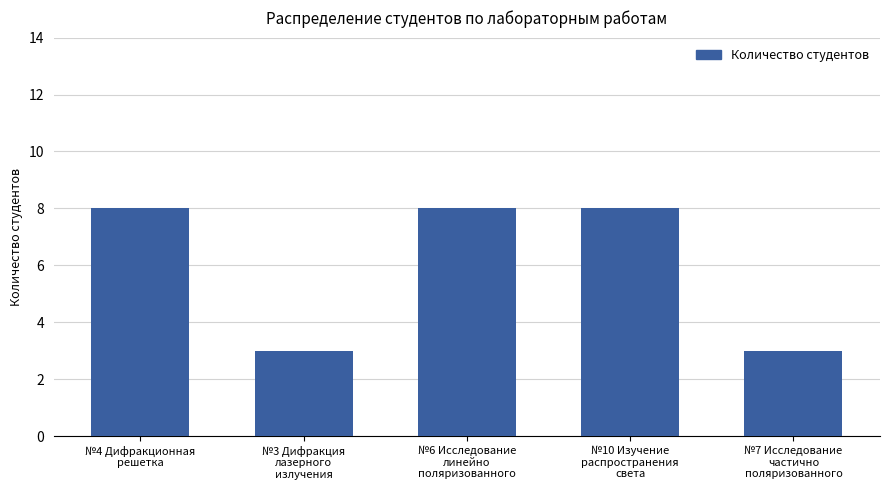

Reading right to left, list all the values displayed in this chart.

№7 Исследование
частично
поляризованного=3	№10 Изучение
распространения
света=8	№6 Исследование
линейно
поляризованного=8	№3 Дифракция
лазерного
излучения=3	№4 Дифракционная
решетка=8